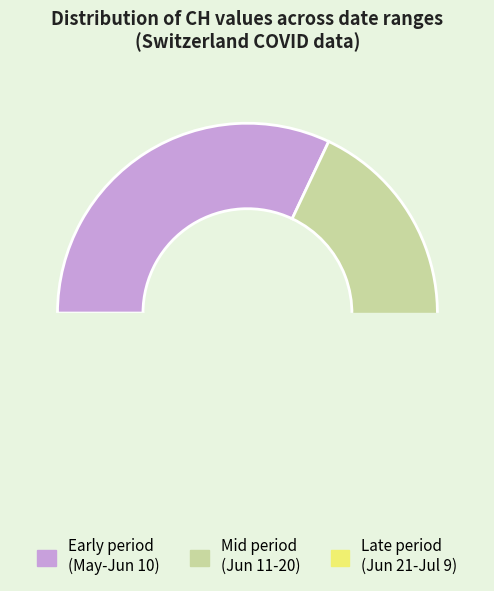

The 2020-06-26 slice represents 2% of the pie. True or false?

True